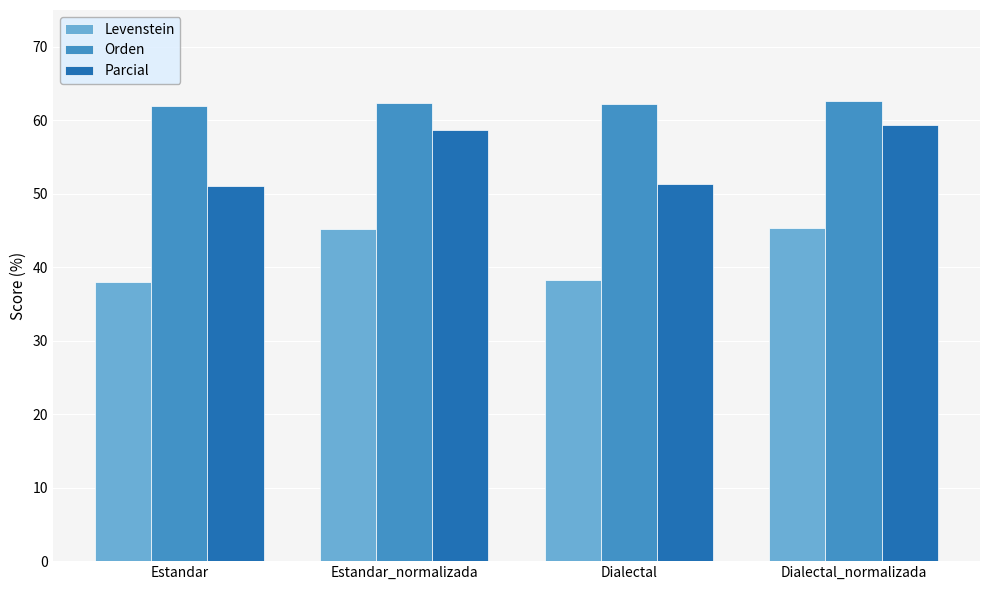

What is the sum of all Orden values?

249.0